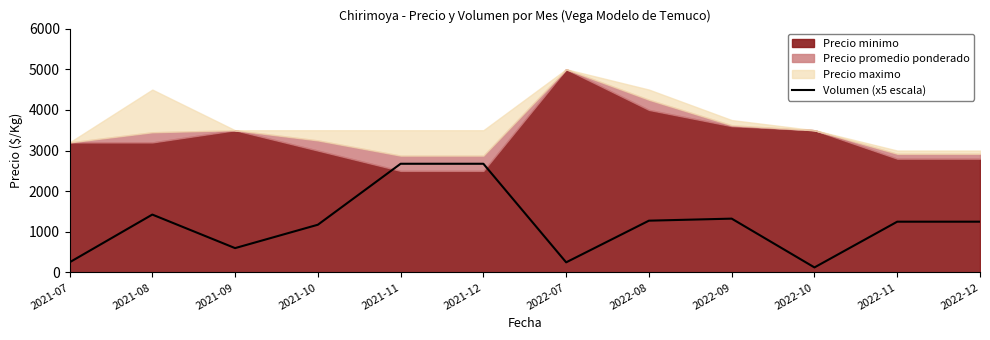

True or false: the data shows 600 at 2021-09.

True